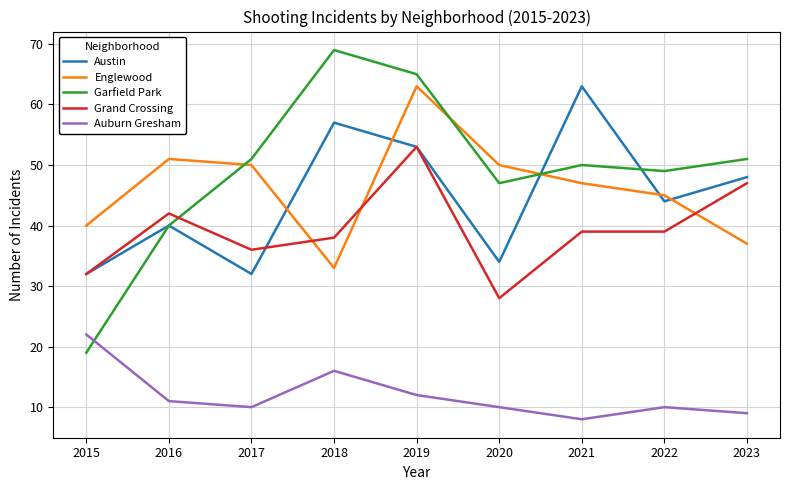

Which series has the largest range (max minus min)?

Garfield Park